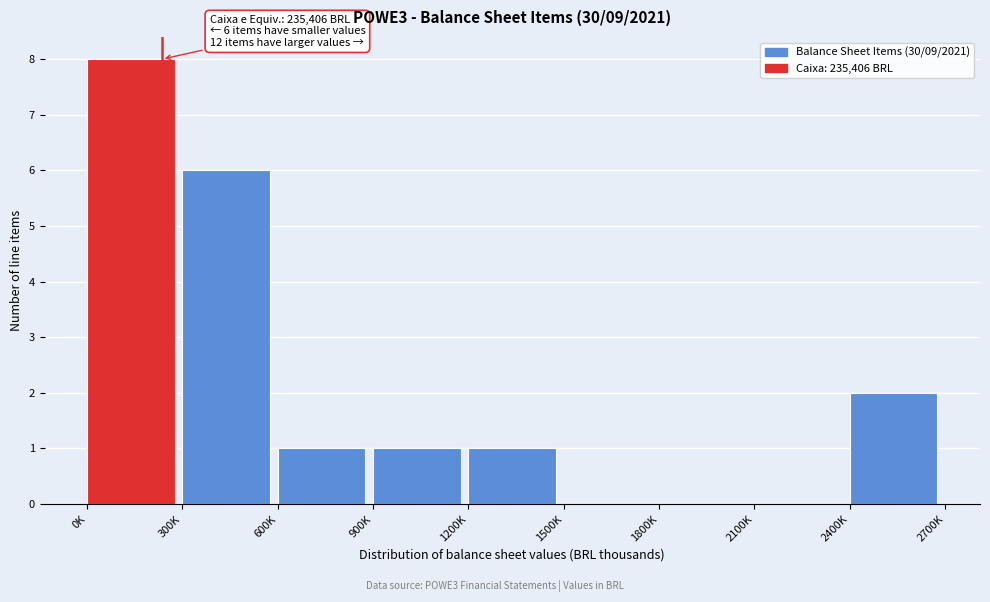

Reading left to right, what are all the values shown in this chart?

0K=8	300K=6	600K=1	900K=1	1200K=1	1500K=0	1800K=0	2100K=0	2400K=2